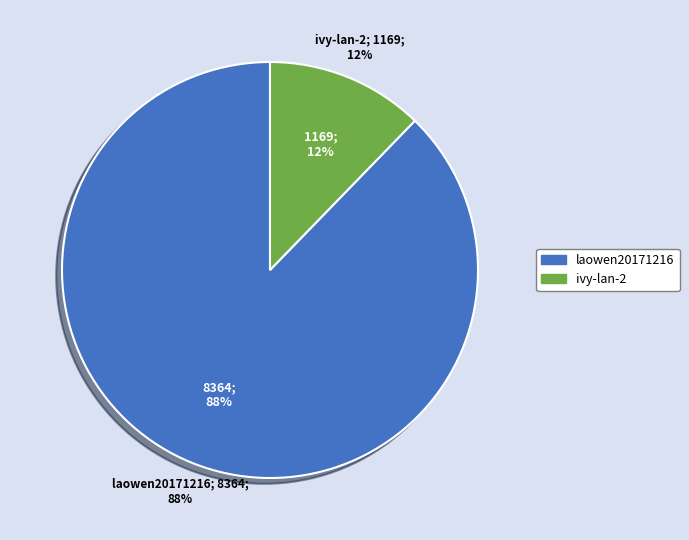

What is the change in value from laowen20171216 to ivy-lan-2?

-7195